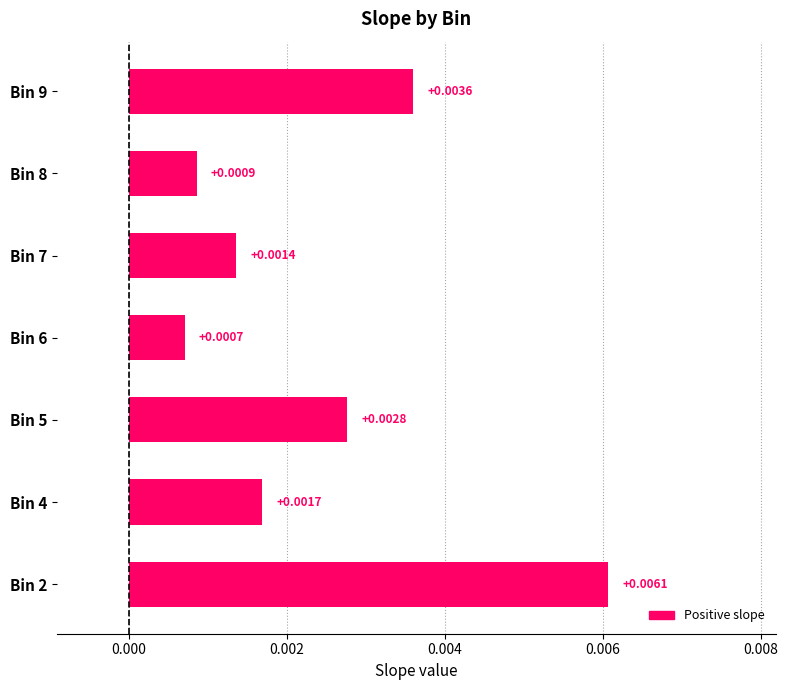

List the labels in order of value, smallest first.

Bin 6, Bin 8, Bin 7, Bin 4, Bin 5, Bin 9, Bin 2